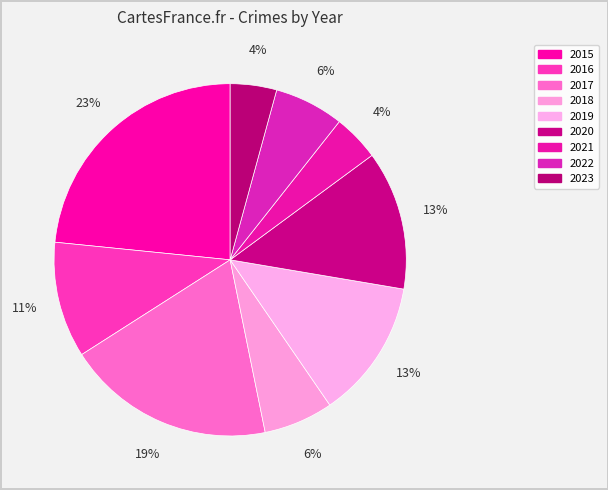

Do 2023 and 2018 together represent more than half of the pie?

No